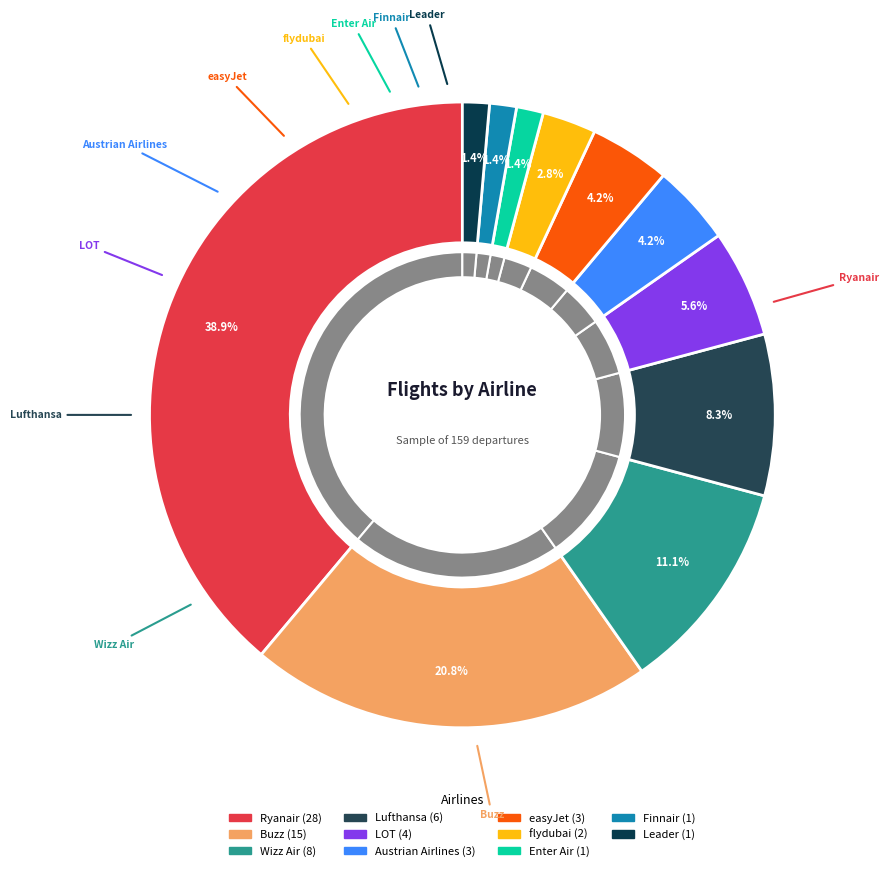

Does LOT represent more than half of the total?

No